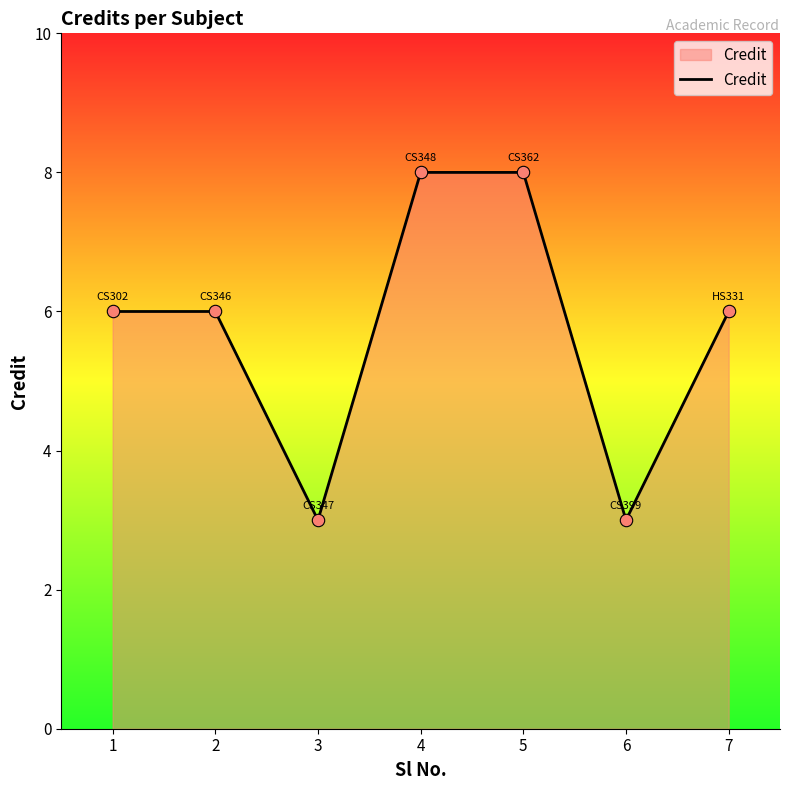

What is the change in value from 2 to 5?

+2